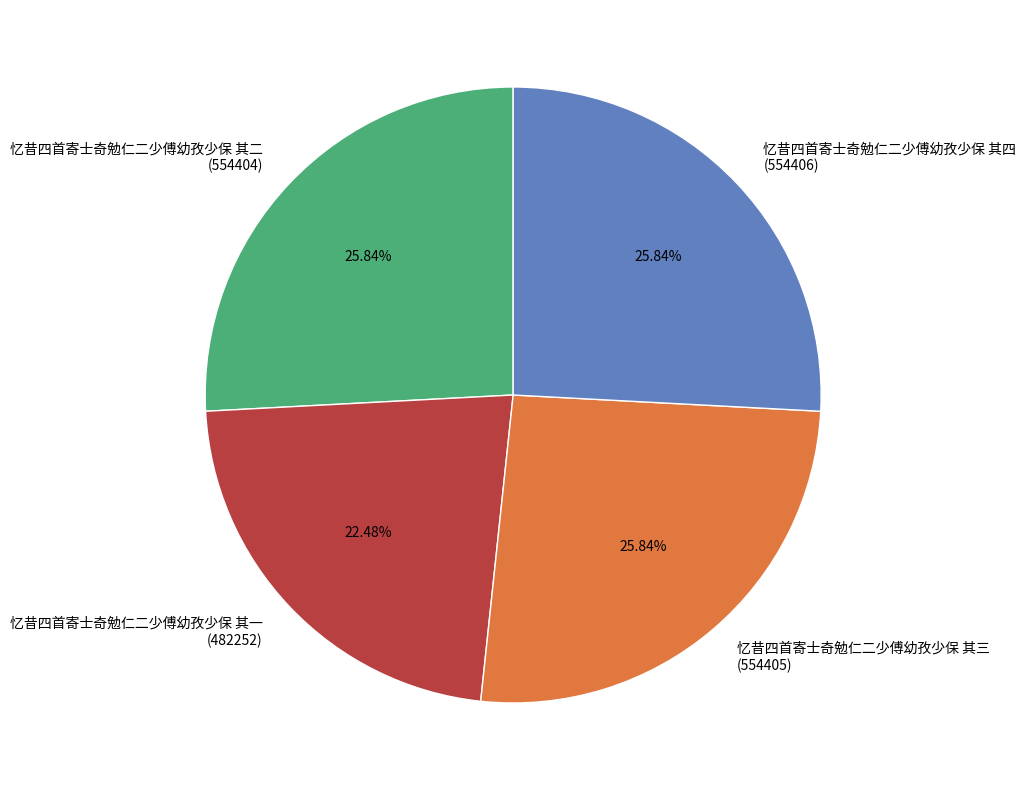

What percentage do 忆昔四首寄士奇勉仁二少傅幼孜少保 其二 and 忆昔四首寄士奇勉仁二少傅幼孜少保 其一 together represent?

48.3%